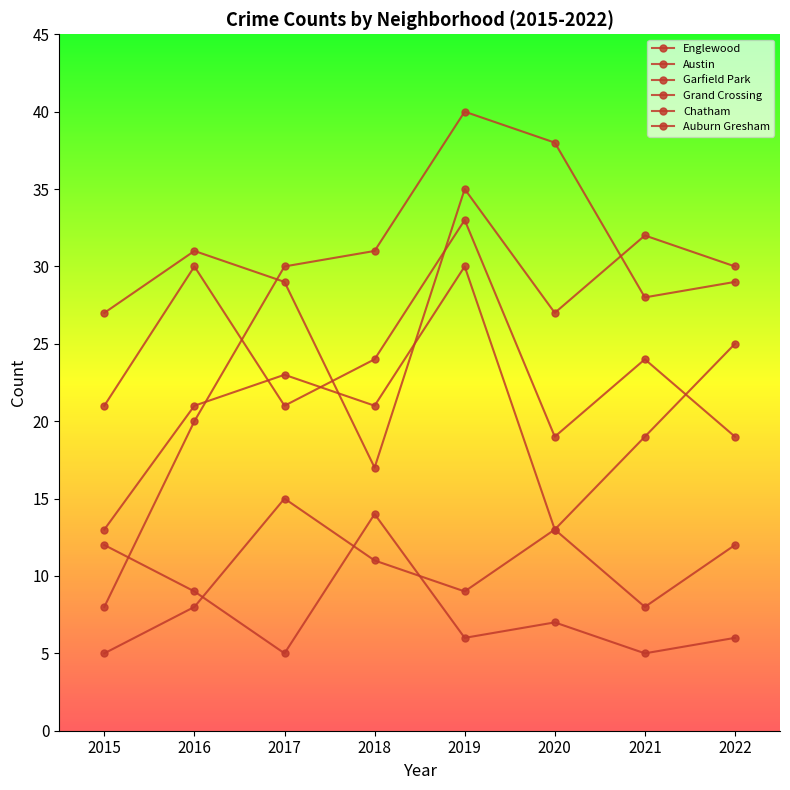

How many interior local valleys does the Garfield Park series have?

1